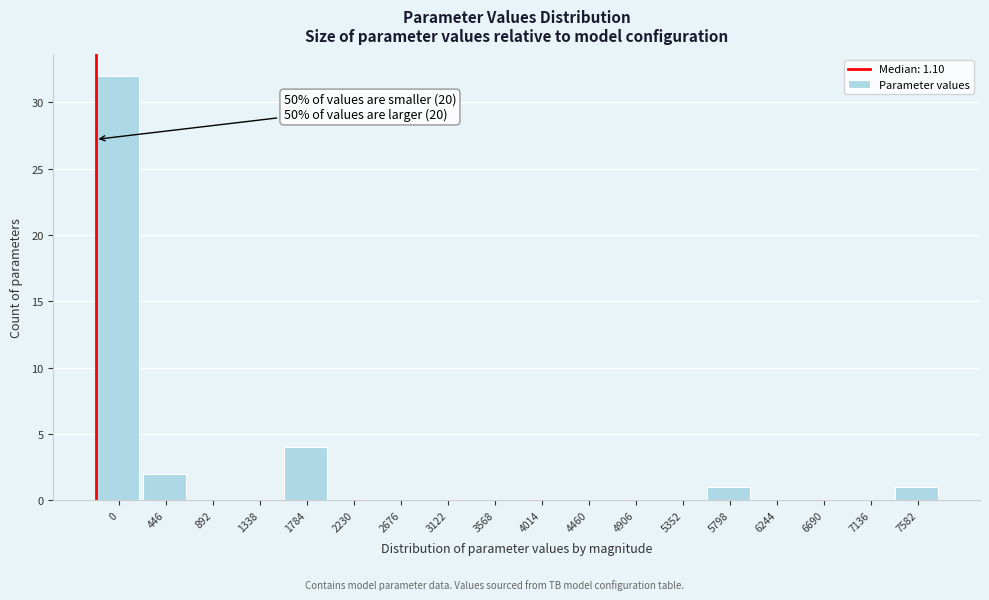

Reading right to left, extract all data points from this chart.

7582=1	7136=0	6690=0	6244=0	5798=1	5352=0	4906=0	4460=0	4014=0	3568=0	3122=0	2676=0	2230=0	1784=4	1338=0	892=0	446=2	0=32